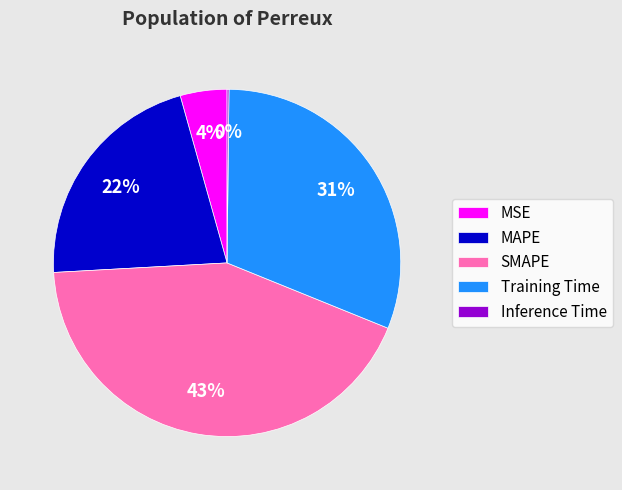

To the nearest percent, what portion does MSE represent?

4%